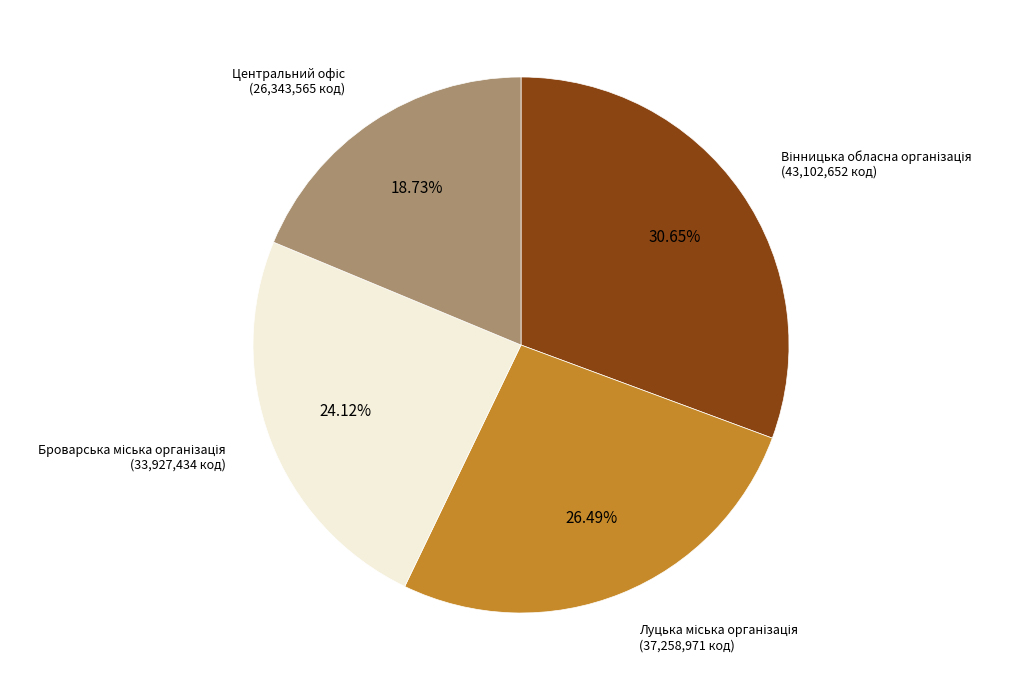

To the nearest percent, what is the average slice percentage?

25%